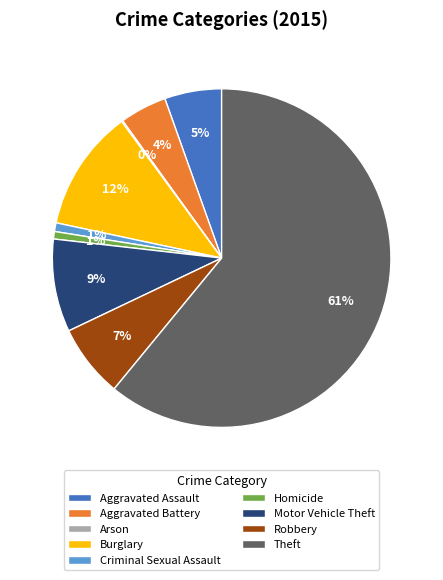

True or false: Criminal Sexual Assault accounts for 1% of the total.

True